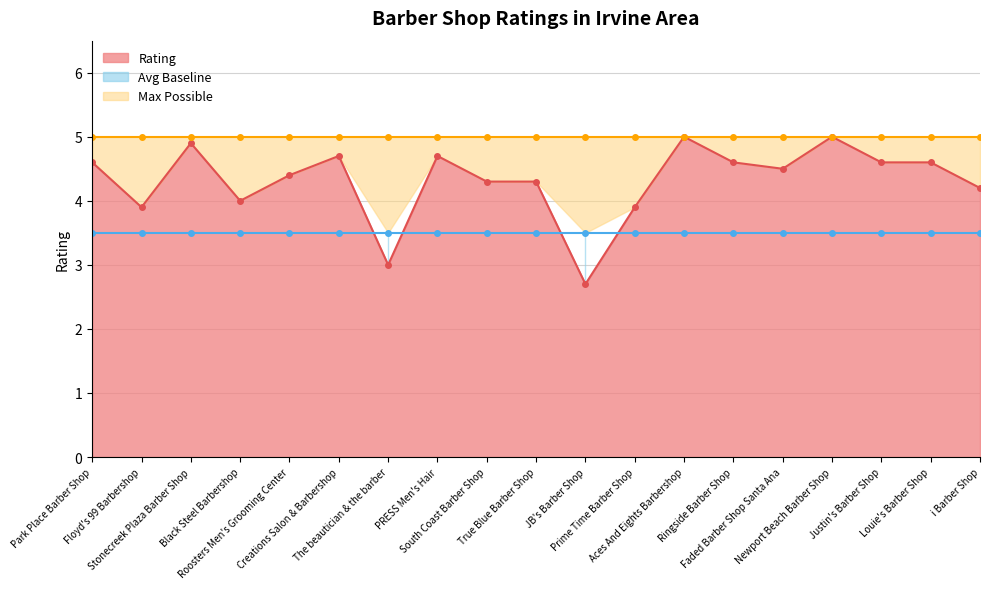

True or false: Rating and Max Possible intersect in this chart.

False